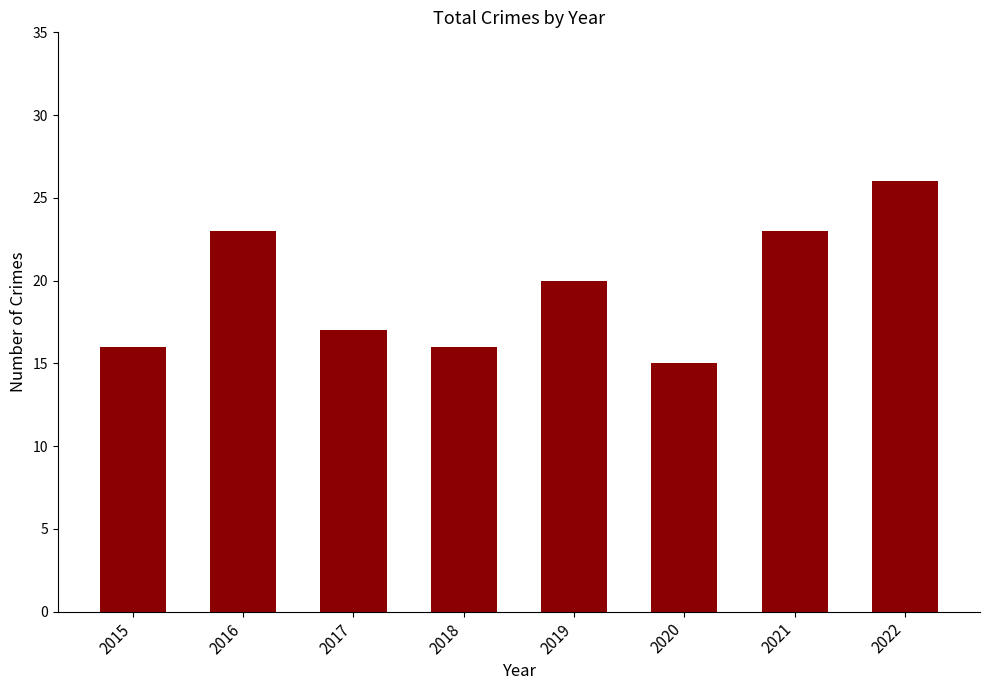

What is the difference between the values at 2021 and 2017?

6